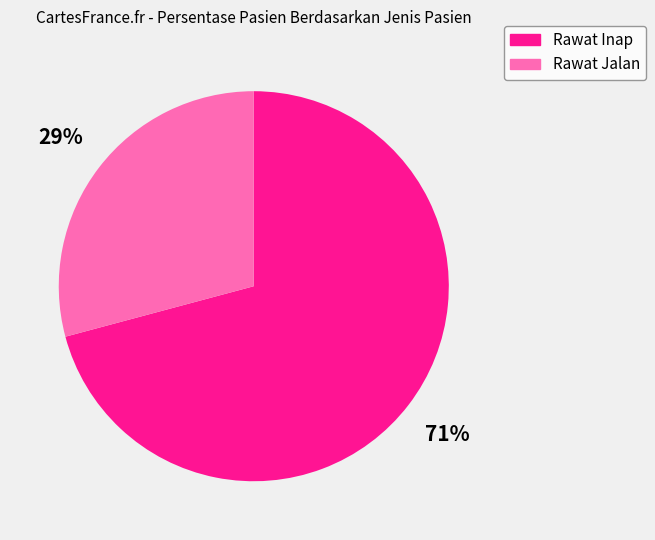

Is it true that Rawat Jalan is 29% of the pie?

True